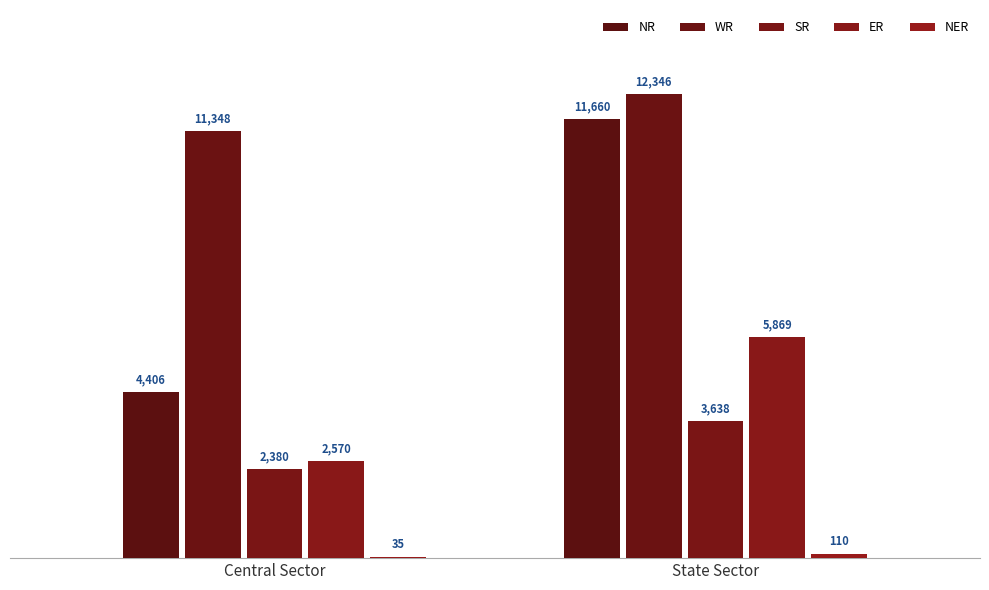

Are the bars horizontal?

No